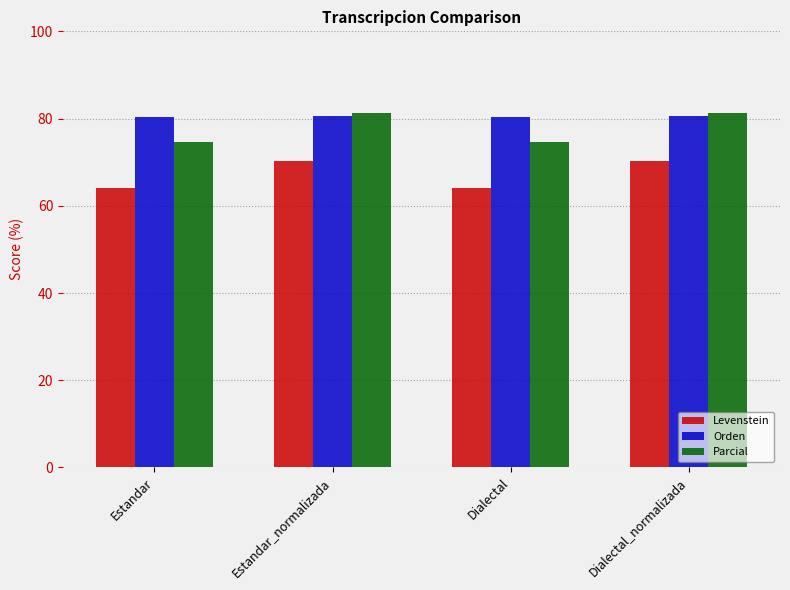

Rank the series at Estandar from highest to lowest value.

Orden, Parcial, Levenstein